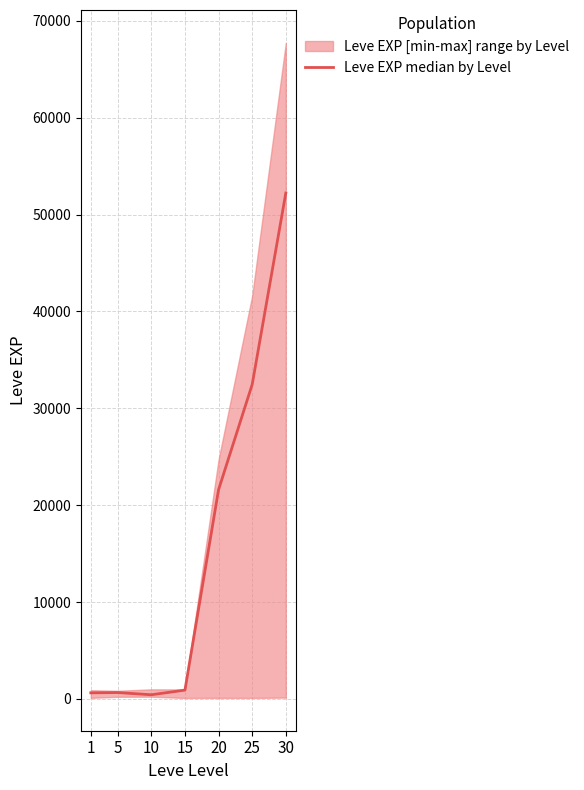

True or false: the data shows 929 at 5.

False